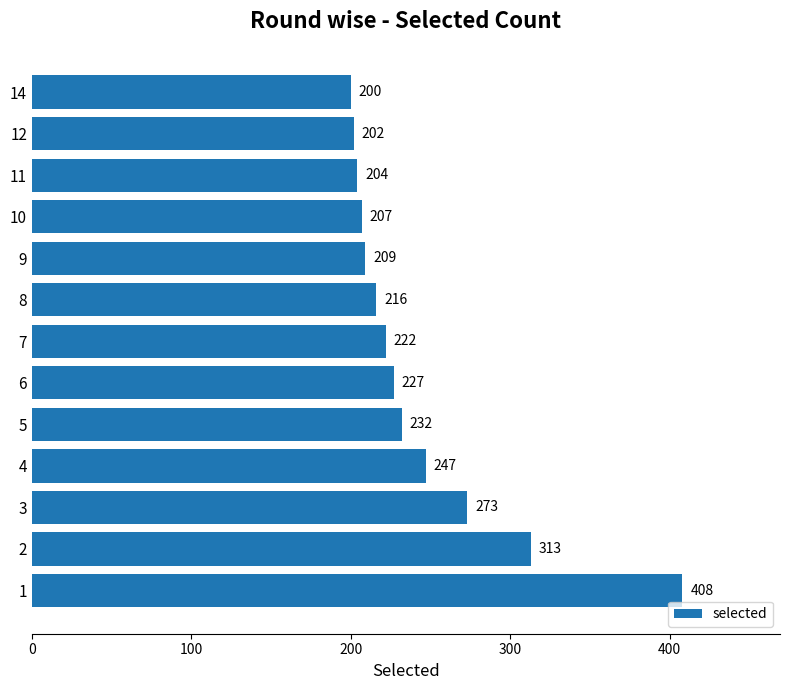

List the labels in order of value, largest first.

1, 2, 3, 4, 5, 6, 7, 8, 9, 10, 11, 12, 14